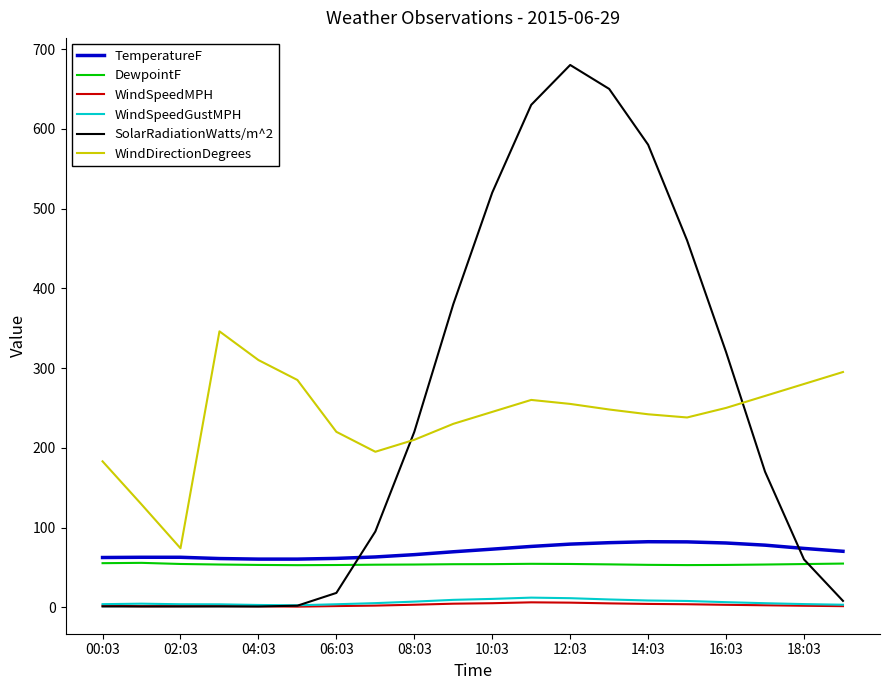

Which series has the largest range (max minus min)?

SolarRadiationWatts/m^2